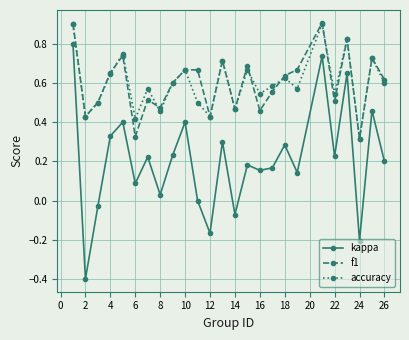

True or false: f1 and kappa cross at least once.

False